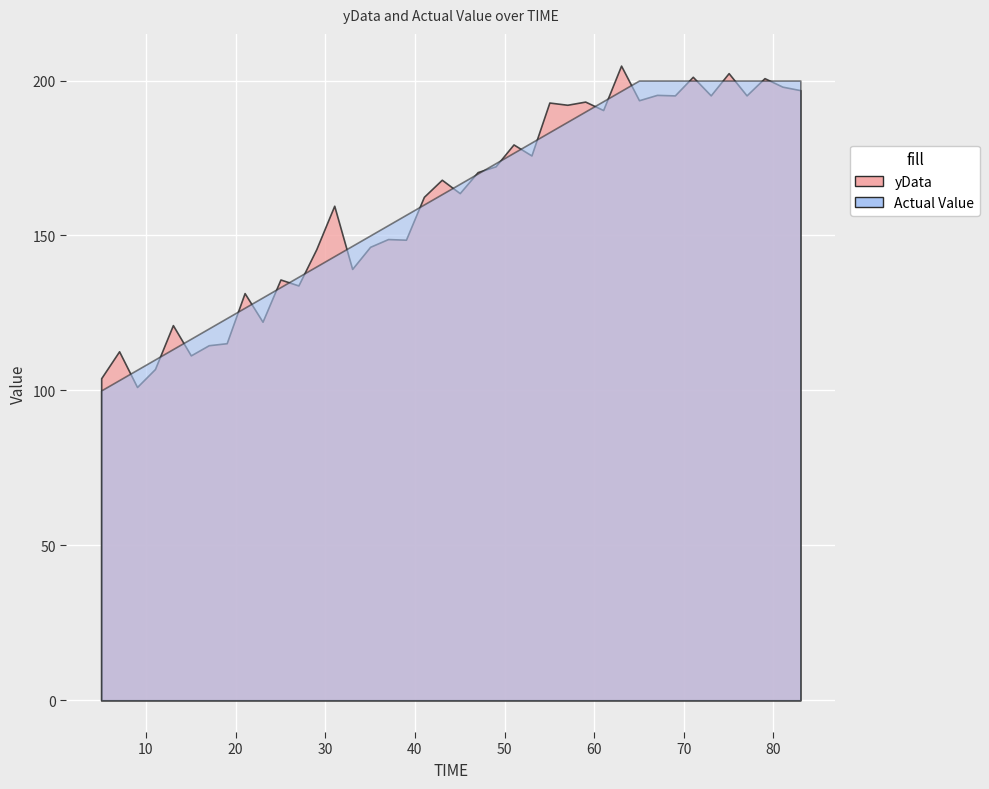

Which has a higher value, 75 or 45?

75